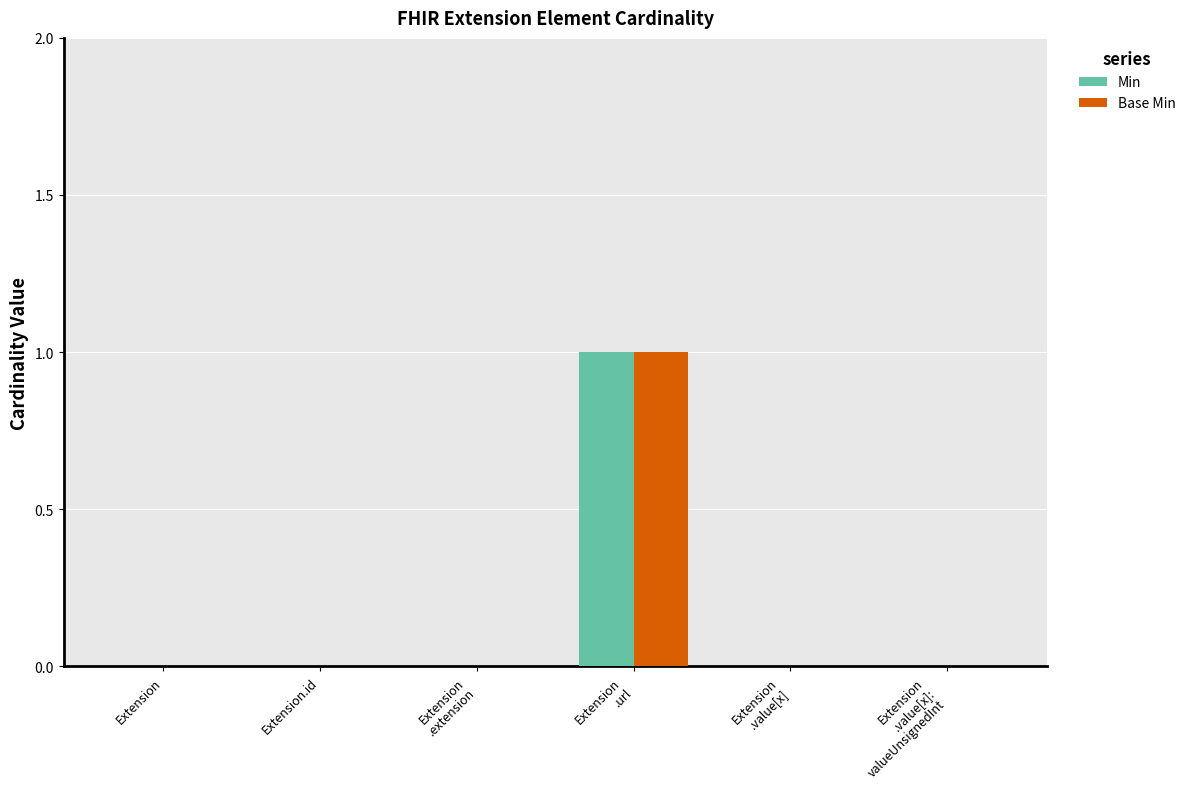

The value of Min at Extension is -1. True or false?

False